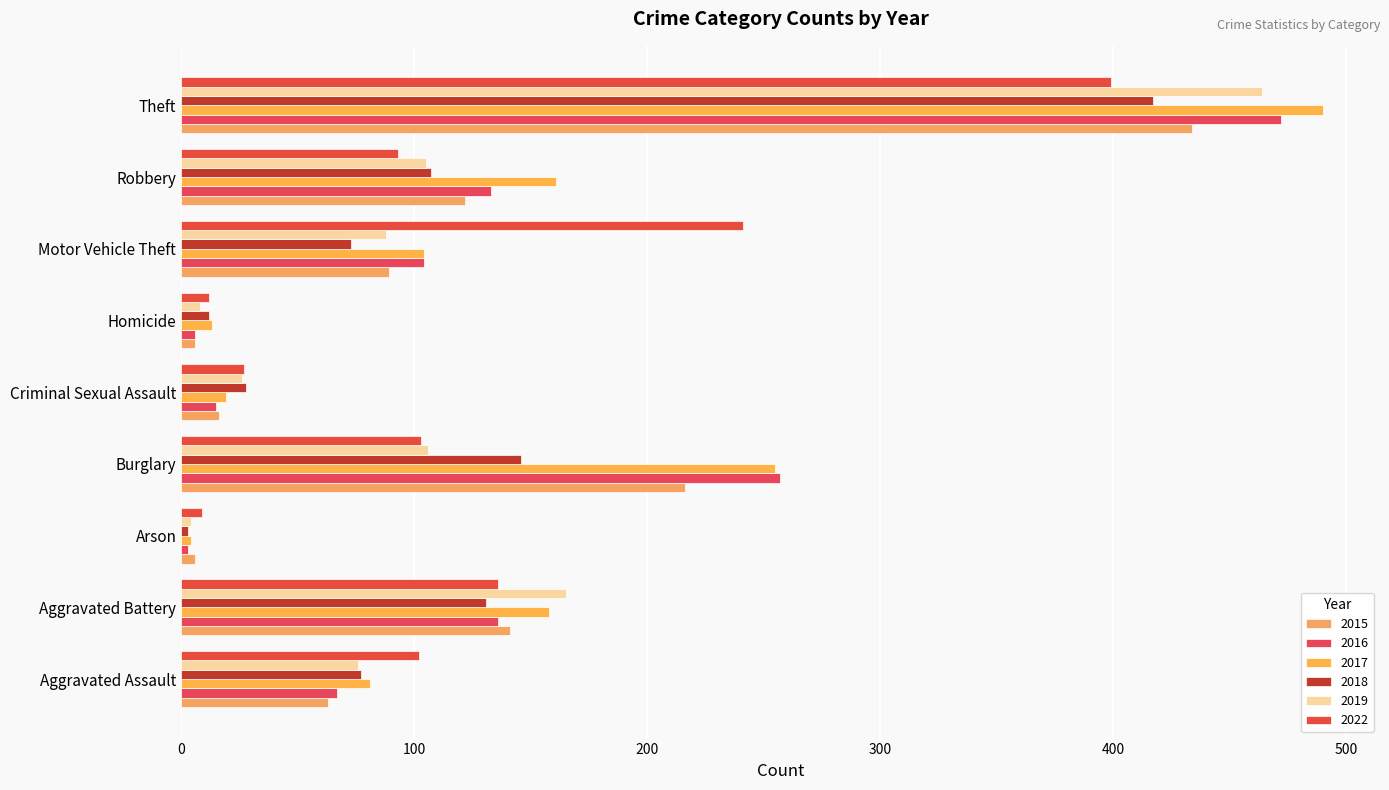

What is the total value across all series at Arson?

29